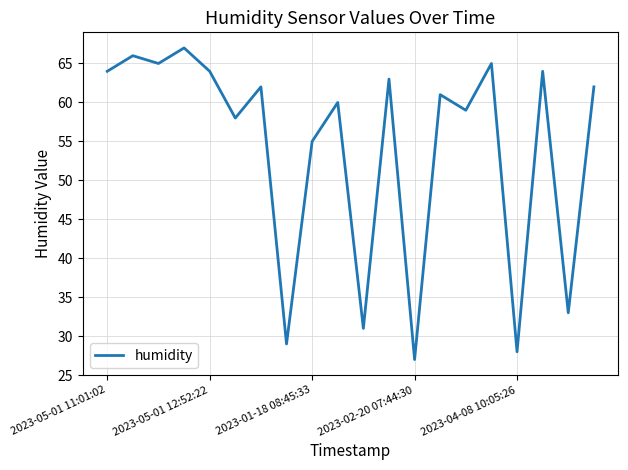

What is the average value?

54